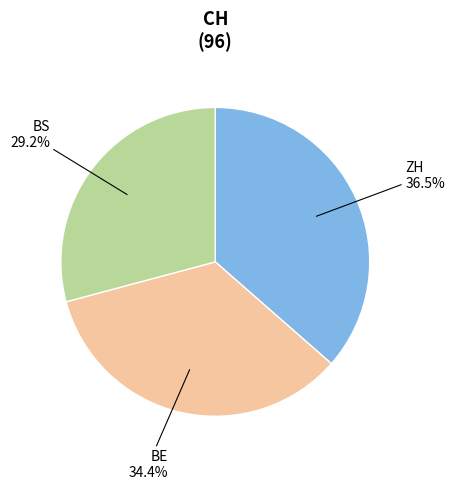

Does any single category account for the majority?

No